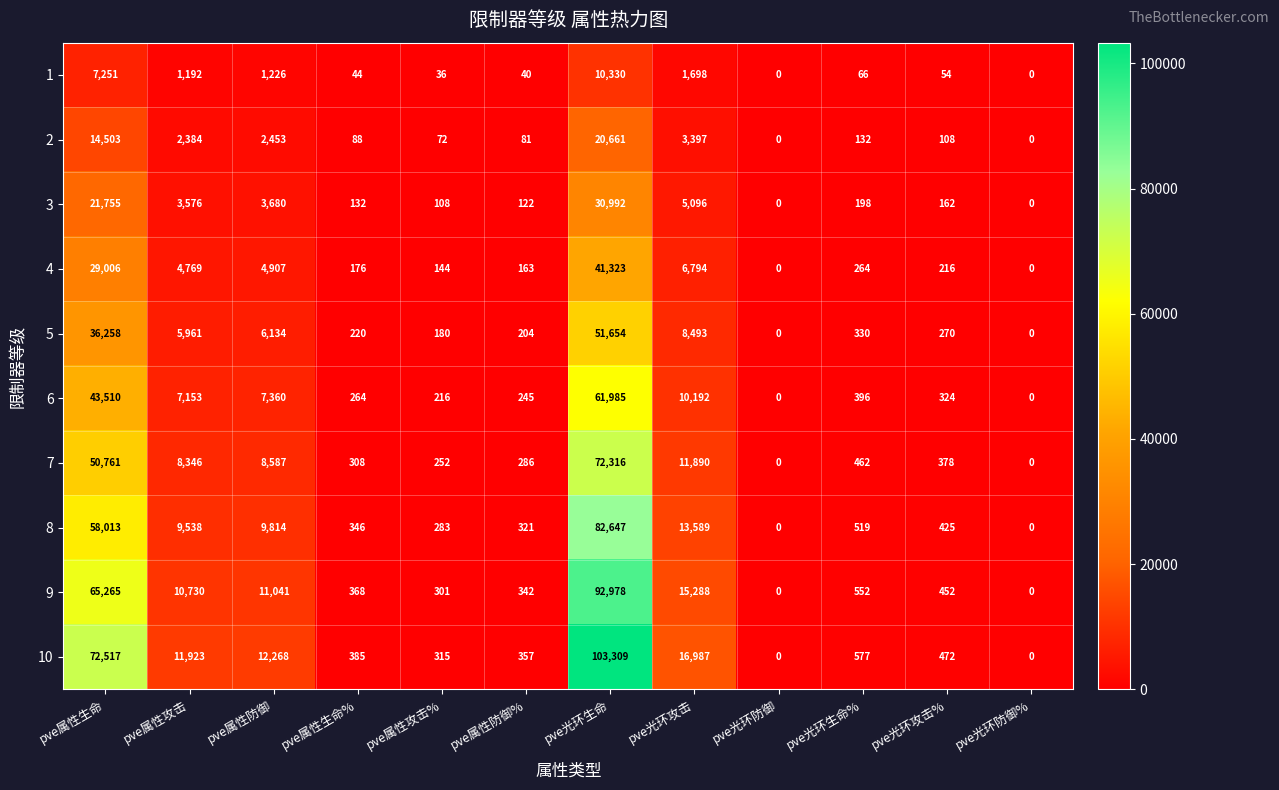

Is the value of 6 at pve光环攻击% greater than the value of 10 at pve属性防御?

No